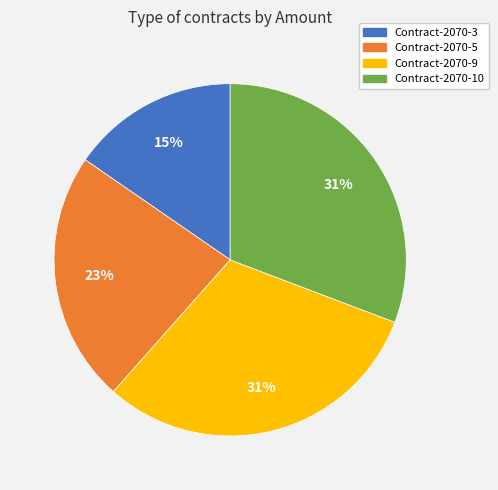

Is it true that Contract-2070-10 is 31% of the pie?

True